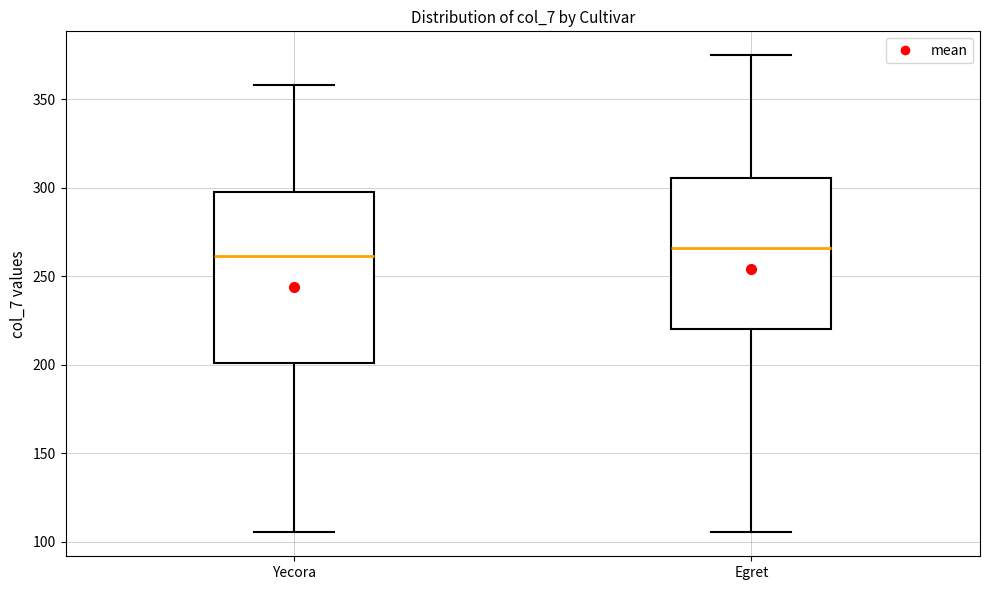

Reading left to right, read every box against the y-axis: the position of its median line, the range the box covers, and the ends of its whiskers. The values are not printed on the chart, so give them approximately, as read against the axis.

Yecora: median 260, box 200 to 300, whiskers 105 to 360
Egret: median 265, box 220 to 305, whiskers 105 to 375